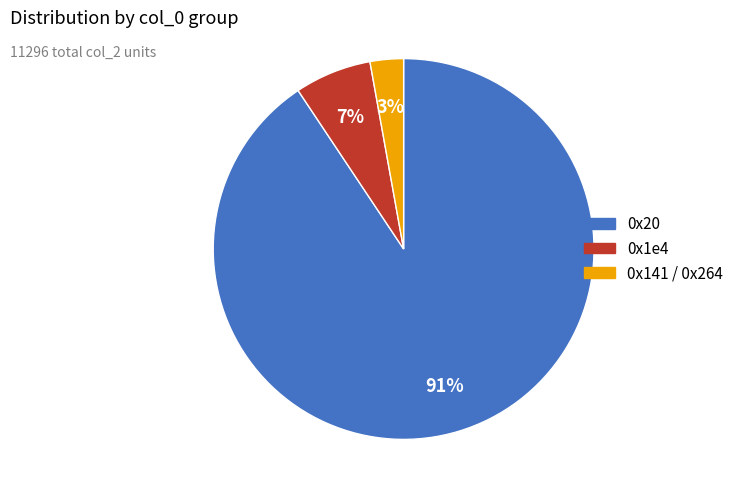

Does any single category account for the majority?

Yes